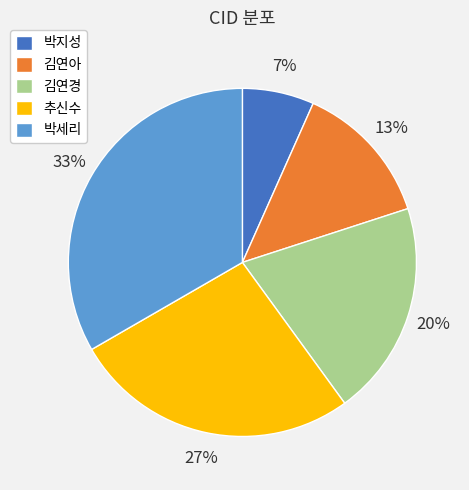

Is 박지성 the majority of the pie?

No